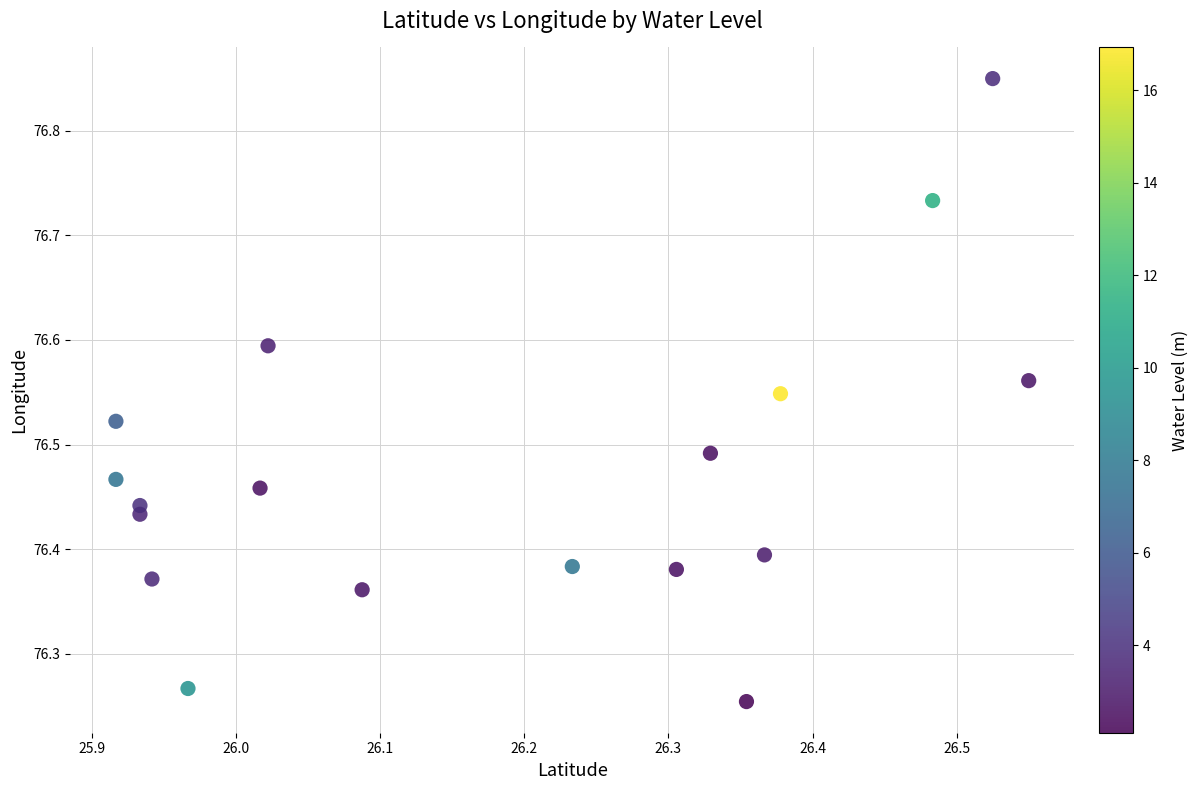

What is the range of X values (max minus min)?

0.6